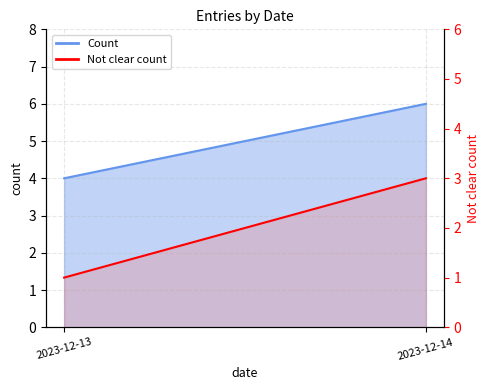

The chart shows a value of 3 at 2023-12-14. True or false?

True